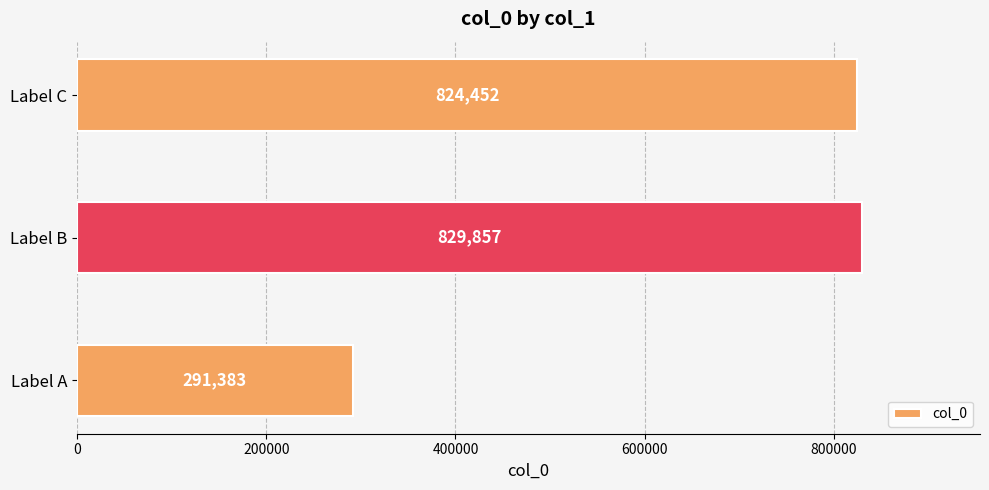

Reading bottom to top, transcribe all the data shown in this chart.

Label A=291383	Label B=829857	Label C=824452